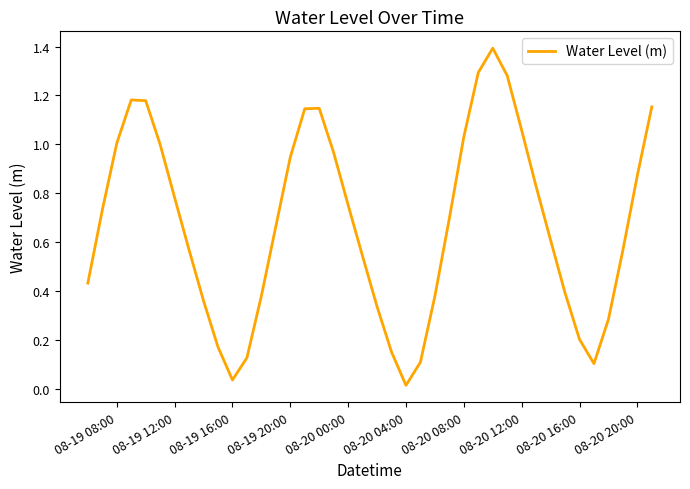

What is the difference between the maximum and minimum values?

1.4